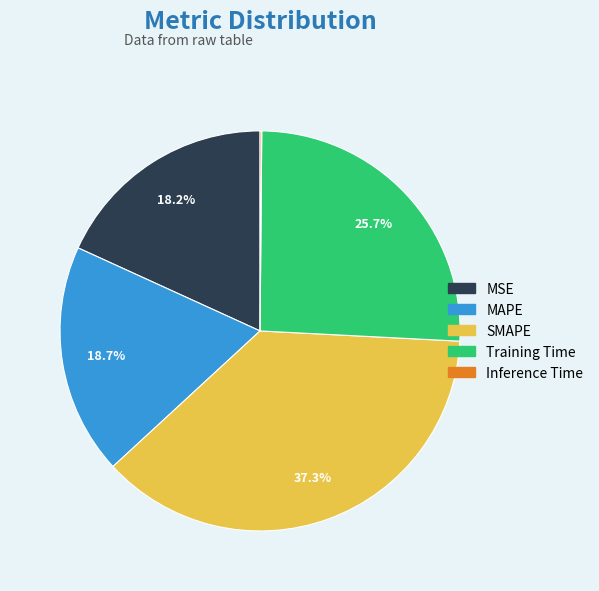

Is SMAPE the majority of the pie?

No